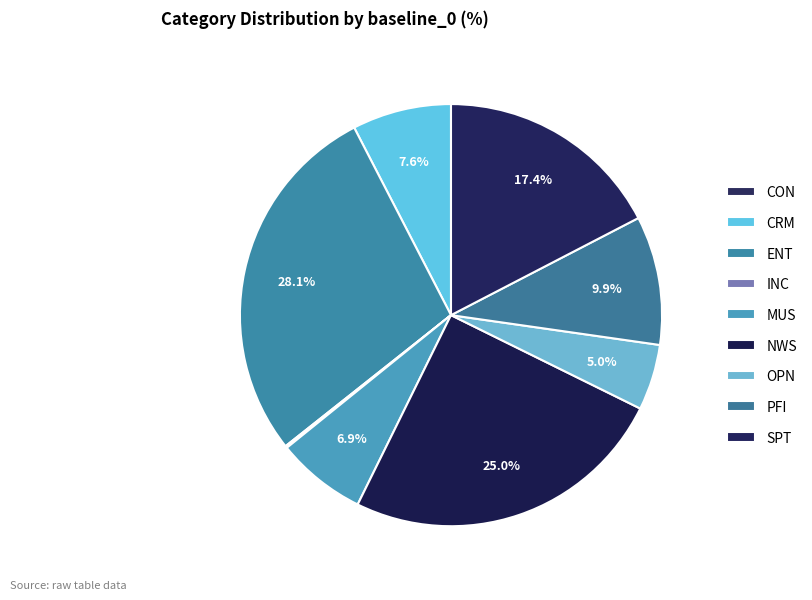

Is the sum of OPN and NWS greater than half?

No